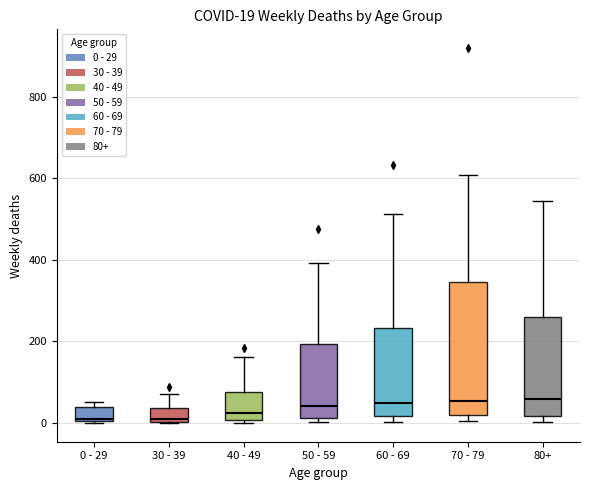

Comparing the boxes themselves (not the whiskers), which one is the tallest?

70 - 79